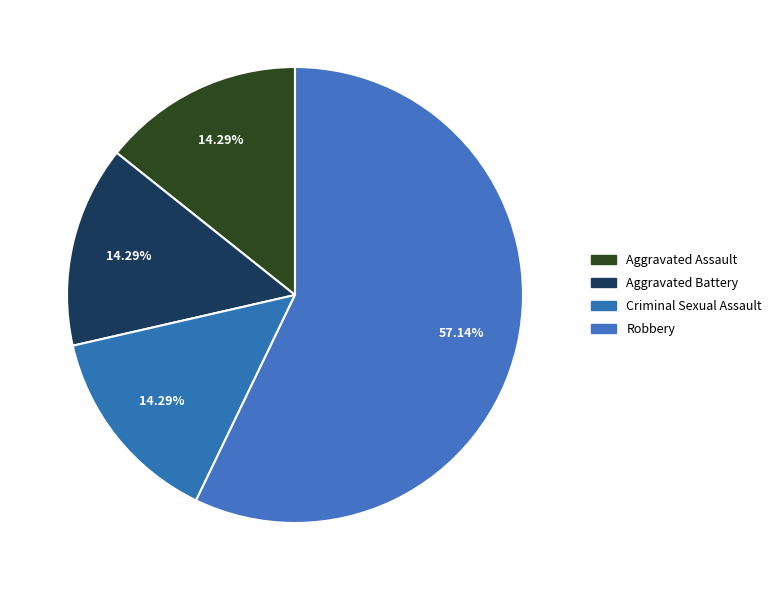

Rank the categories by value from lowest to highest.

Aggravated Assault, Aggravated Battery, Criminal Sexual Assault, Robbery